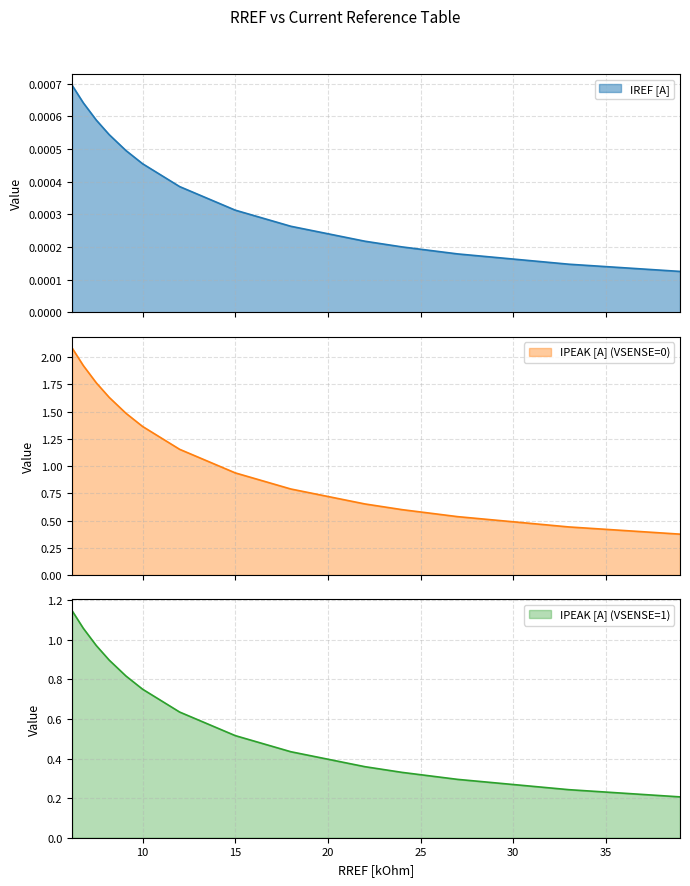

Where is IPEAK [A] (VSENSE=0) nearest to the value 1?

15